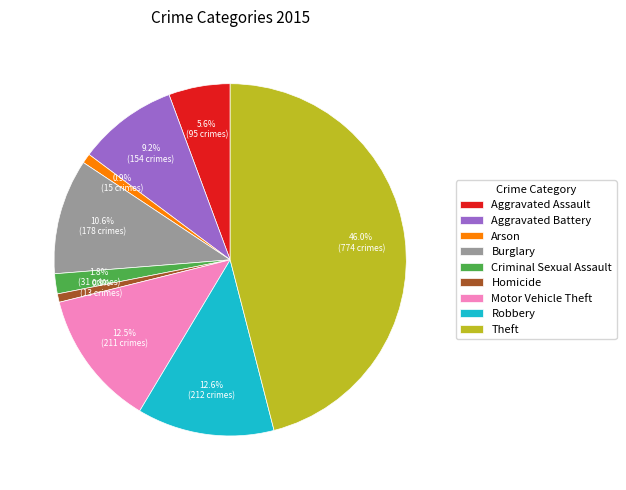

How many slices are in this pie chart?

9